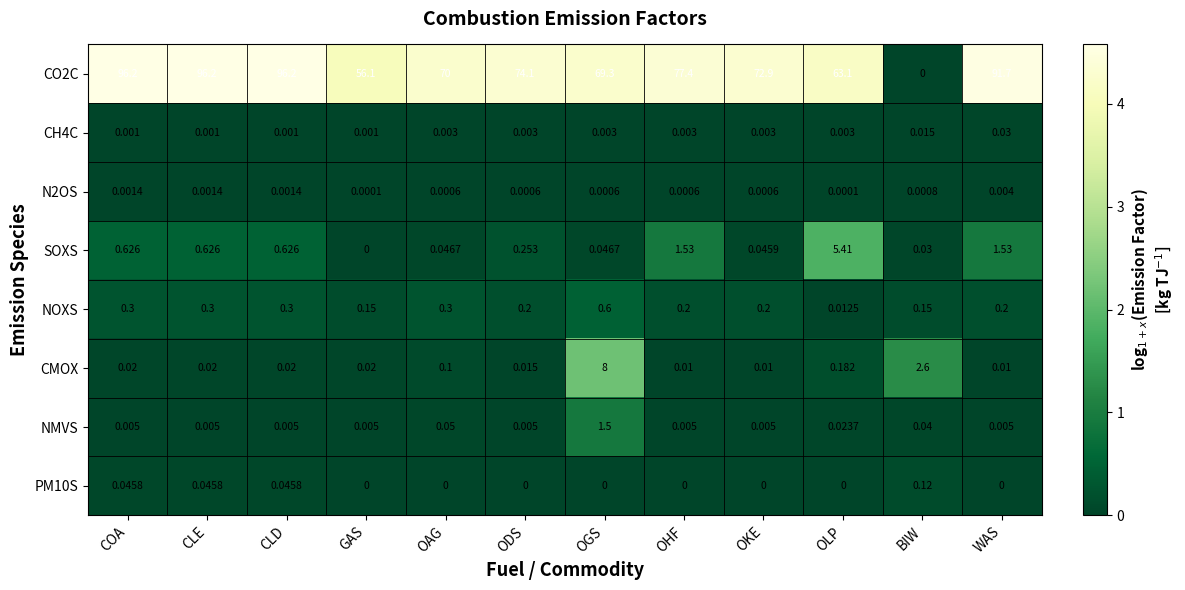

Is the value of SOXS at CLE greater than the value of PM10S at CLE?

Yes